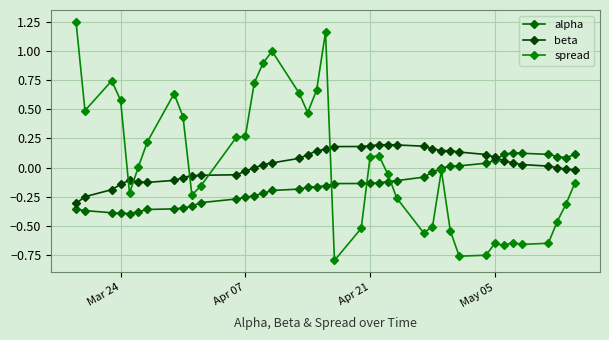

How many data points does each series have?

40